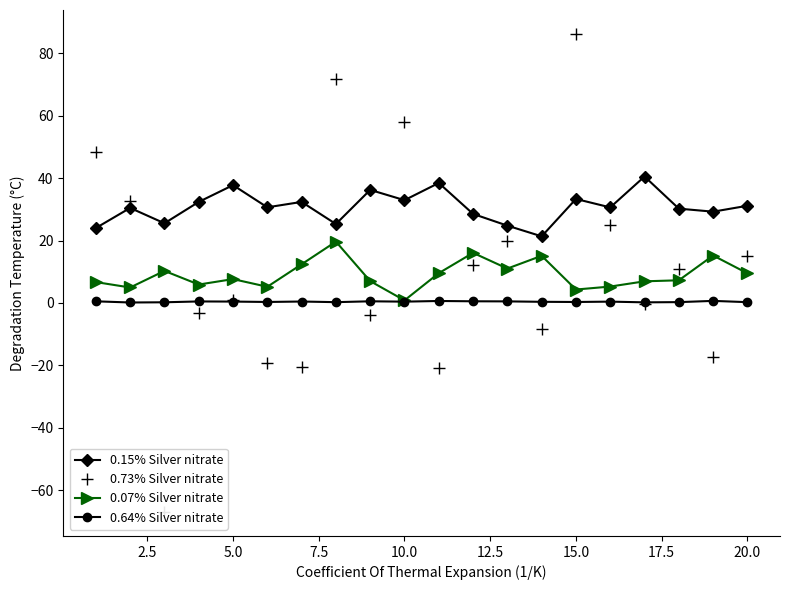

True or false: 0.07% Silver nitrate and 0.15% Silver nitrate cross at least once.

False